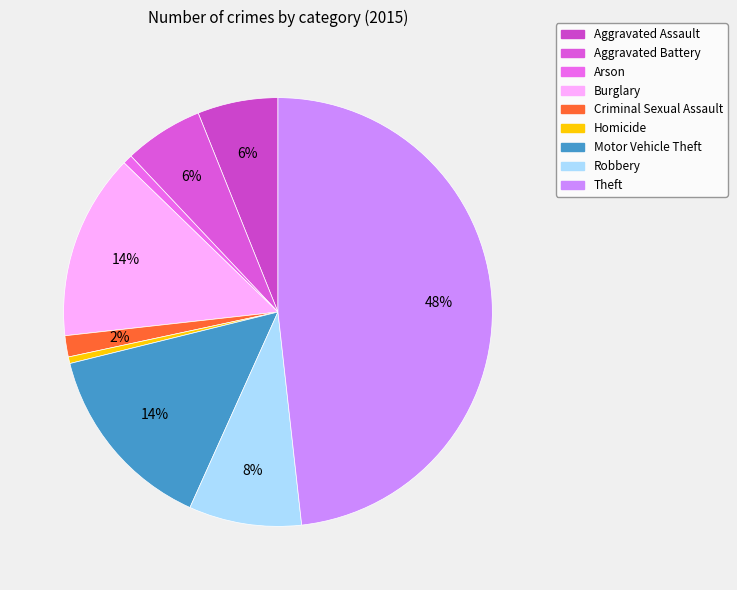

Which slice is the smallest?

Homicide